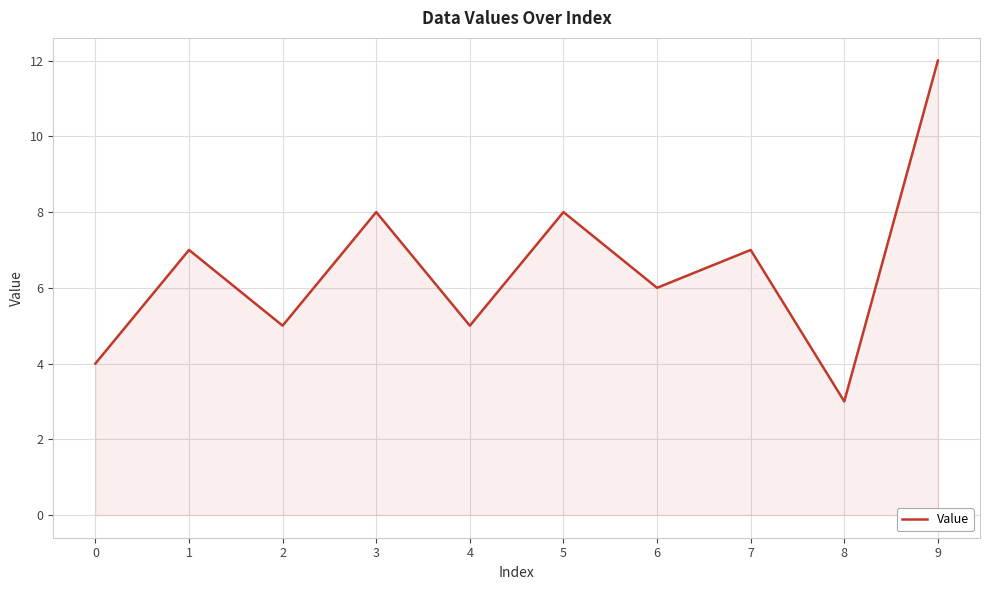

Approximately how many times larger is the value at 9 compared to 6?

2.0